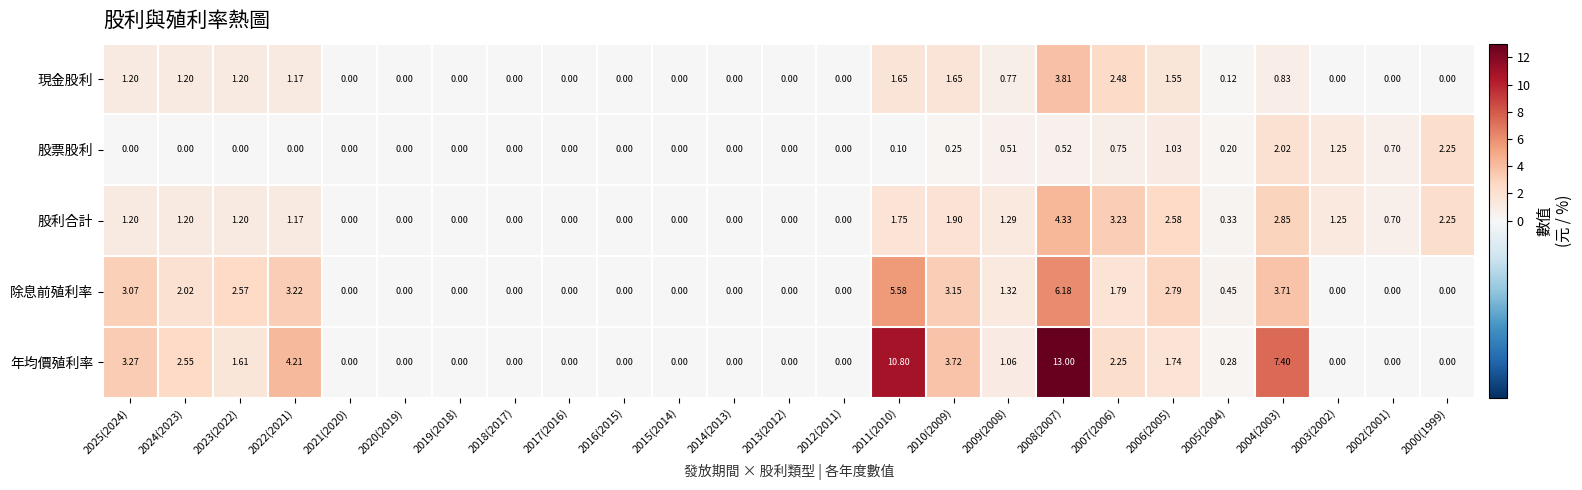

Which series has the widest spread of values?

年均價殖利率